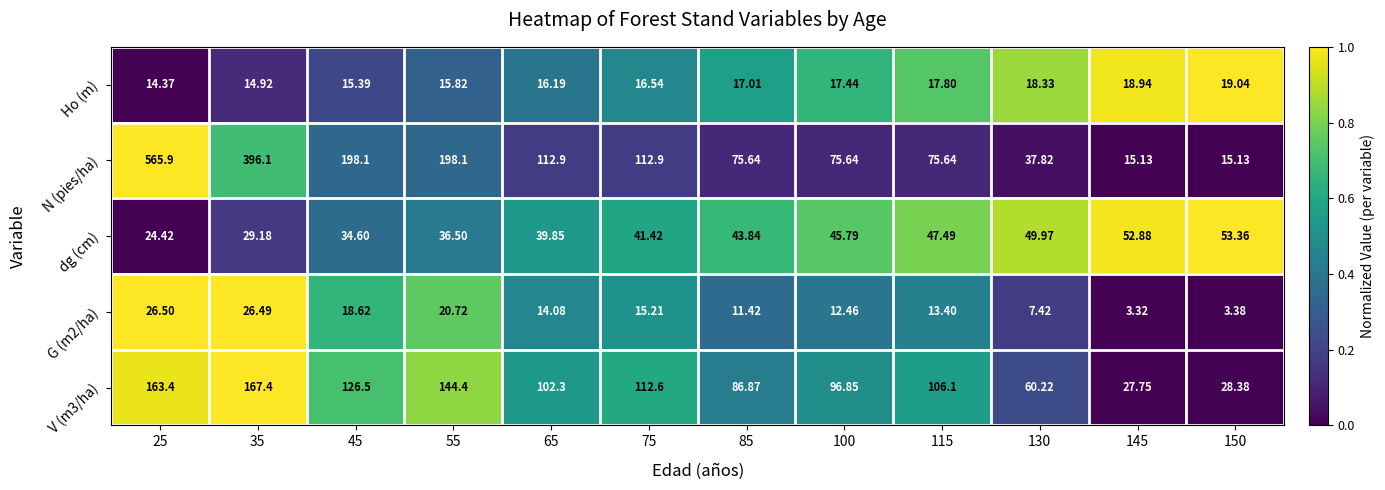

Which category has the highest value across all series?

25